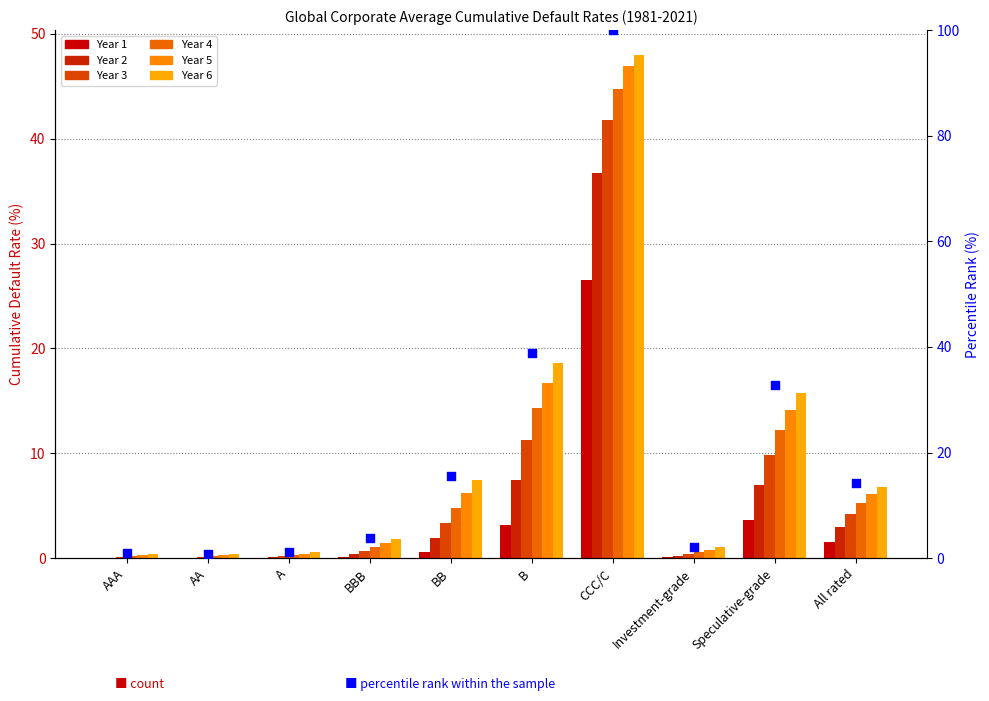

Is the value of Year 5 at AAA greater than the value of Year 4 at Investment-grade?

No